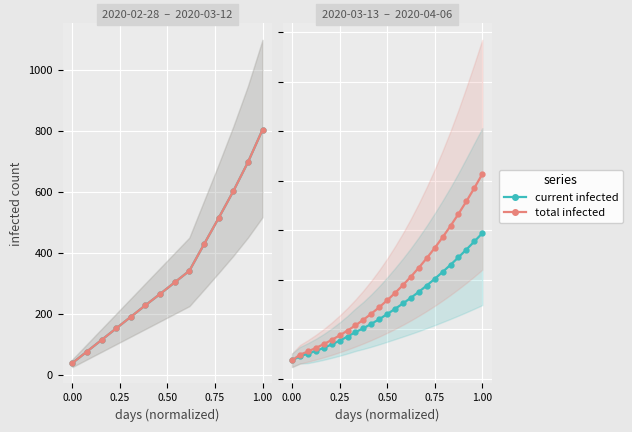

How many values in the predicted_current_infected_mean series are below 3270?

12